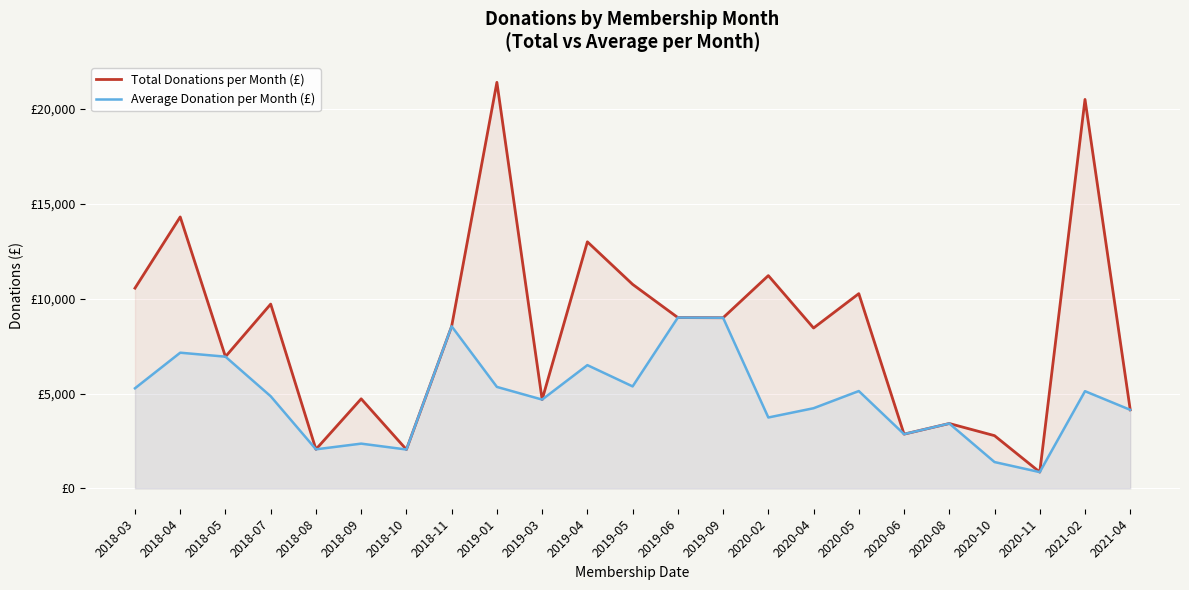

What is the spread (max minus min) of values at 2019-05?

5375.0